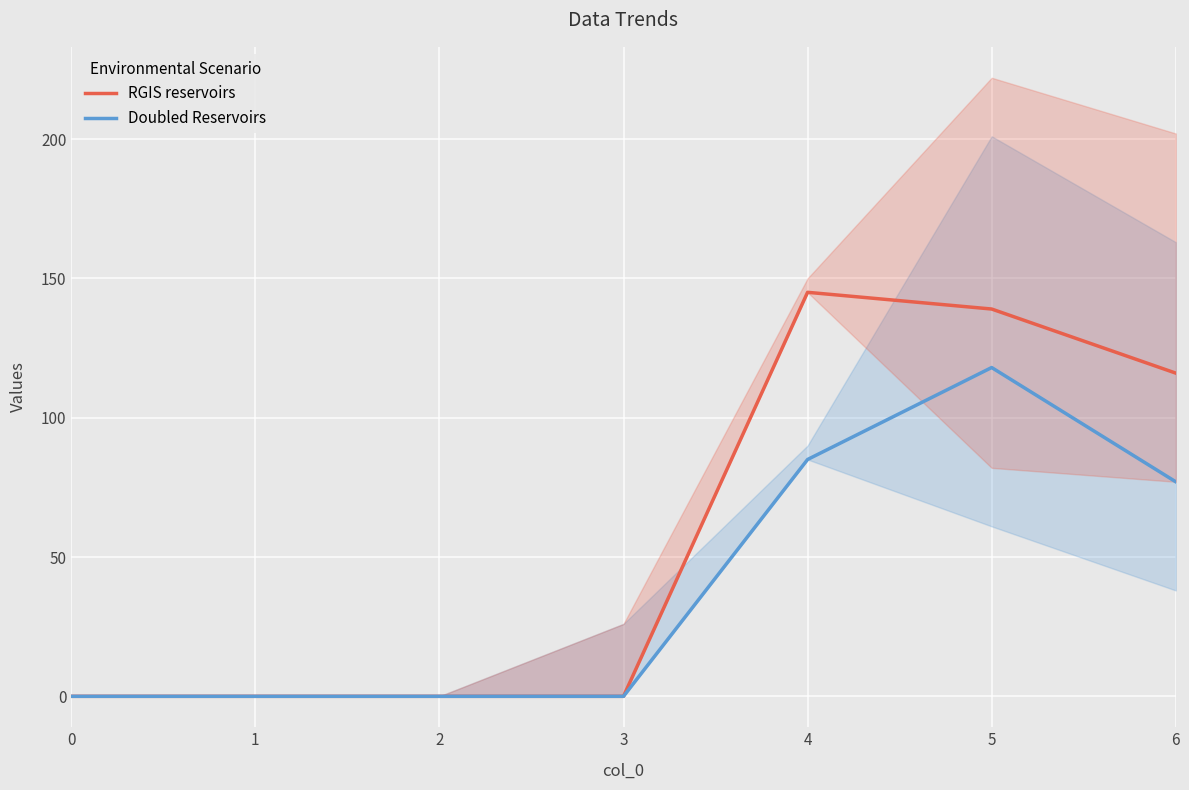

How many distinct data groups are displayed?

2